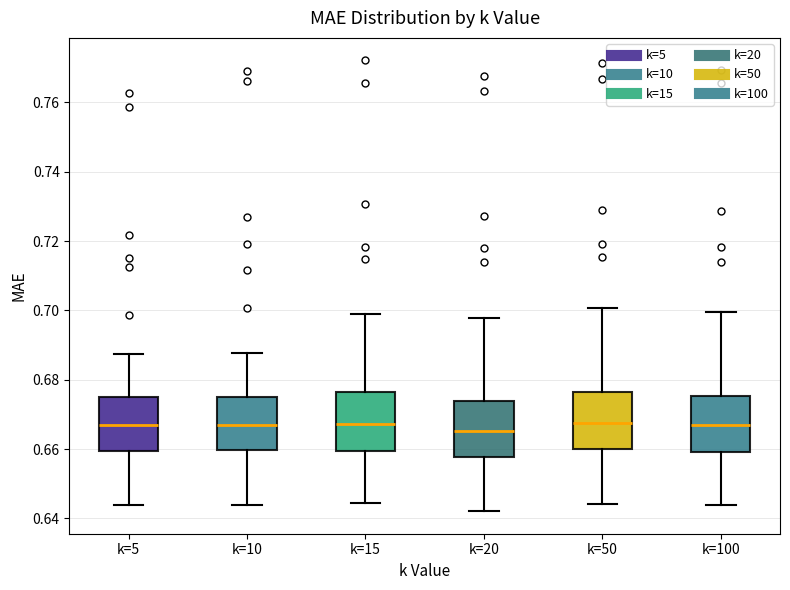

Where is the upper edge of the box for k=5 on the y-axis? The values are not printed on the chart, so give them approximately, as read against the axis.

0.676